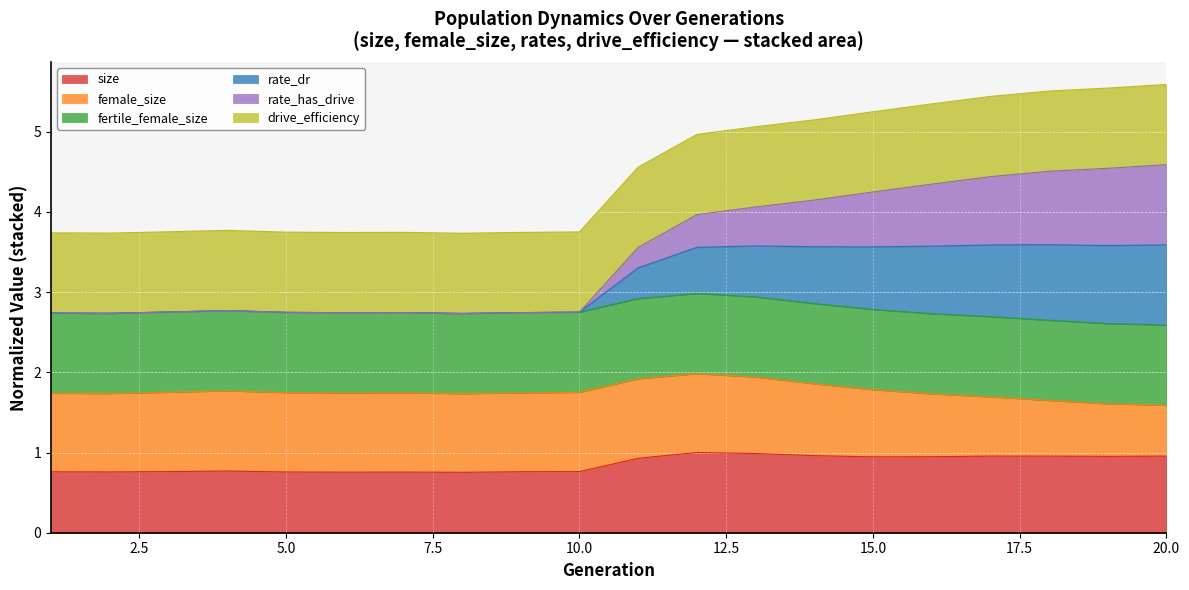

Which series changed the most between 2 and 8?

size